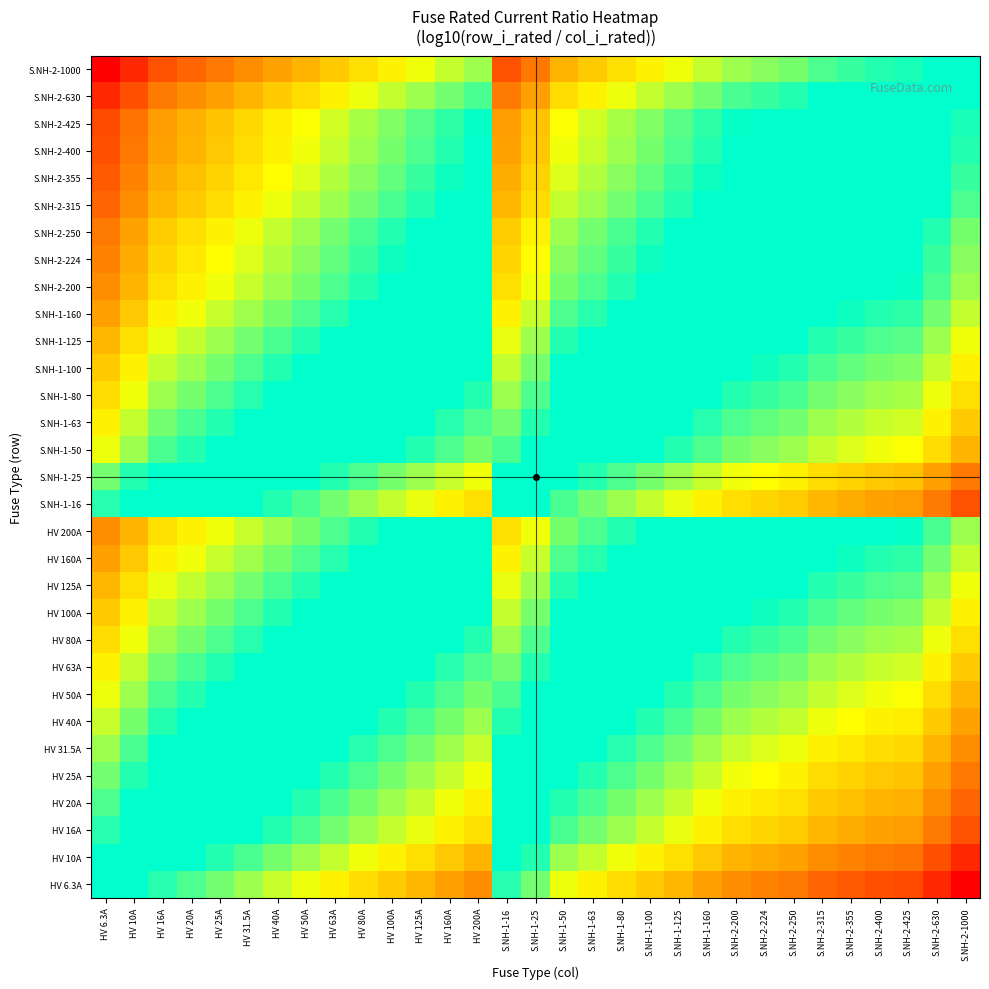

Reading left to right, what are all the values shown in this chart?

HV 6.3A: HV 6.3A=0.0	HV 10A=-0.2	HV 16A=-0.4	HV 20A=-0.5	HV 25A=-0.6	HV 31.5A=-0.7	HV 40A=-0.8	HV 50A=-0.9	HV 63A=-1.0	HV 80A=-1.1	HV 100A=-1.2	HV 125A=-1.3	HV 160A=-1.4	HV 200A=-1.5	S.NH-1-16=-0.4	S.NH-1-25=-0.6	S.NH-1-50=-0.9	S.NH-1-63=-1.0	S.NH-1-80=-1.1	S.NH-1-100=-1.2	S.NH-1-125=-1.3	S.NH-1-160=-1.4	S.NH-2-200=-1.5	S.NH-2-224=-1.6	S.NH-2-250=-1.6	S.NH-2-315=-1.7	S.NH-2-355=-1.8	S.NH-2-400=-1.8	S.NH-2-425=-1.8	S.NH-2-630=-2.0	S.NH-2-1000=-2.2
HV 10A: HV 6.3A=0.2	HV 10A=0.0	HV 16A=-0.2	HV 20A=-0.3	HV 25A=-0.4	HV 31.5A=-0.5	HV 40A=-0.6	HV 50A=-0.7	HV 63A=-0.8	HV 80A=-0.9	HV 100A=-1.0	HV 125A=-1.1	HV 160A=-1.2	HV 200A=-1.3	S.NH-1-16=-0.2	S.NH-1-25=-0.4	S.NH-1-50=-0.7	S.NH-1-63=-0.8	S.NH-1-80=-0.9	S.NH-1-100=-1.0	S.NH-1-125=-1.1	S.NH-1-160=-1.2	S.NH-2-200=-1.3	S.NH-2-224=-1.4	S.NH-2-250=-1.4	S.NH-2-315=-1.5	S.NH-2-355=-1.6	S.NH-2-400=-1.6	S.NH-2-425=-1.6	S.NH-2-630=-1.8	S.NH-2-1000=-2.0
HV 16A: HV 6.3A=0.4	HV 10A=0.2	HV 16A=0.0	HV 20A=-0.1	HV 25A=-0.2	HV 31.5A=-0.3	HV 40A=-0.4	HV 50A=-0.5	HV 63A=-0.6	HV 80A=-0.7	HV 100A=-0.8	HV 125A=-0.9	HV 160A=-1.0	HV 200A=-1.1	S.NH-1-16=0.0	S.NH-1-25=-0.2	S.NH-1-50=-0.5	S.NH-1-63=-0.6	S.NH-1-80=-0.7	S.NH-1-100=-0.8	S.NH-1-125=-0.9	S.NH-1-160=-1.0	S.NH-2-200=-1.1	S.NH-2-224=-1.1	S.NH-2-250=-1.2	S.NH-2-315=-1.3	S.NH-2-355=-1.3	S.NH-2-400=-1.4	S.NH-2-425=-1.4	S.NH-2-630=-1.6	S.NH-2-1000=-1.8
HV 20A: HV 6.3A=0.5	HV 10A=0.3	HV 16A=0.1	HV 20A=0.0	HV 25A=-0.1	HV 31.5A=-0.2	HV 40A=-0.3	HV 50A=-0.4	HV 63A=-0.5	HV 80A=-0.6	HV 100A=-0.7	HV 125A=-0.8	HV 160A=-0.9	HV 200A=-1.0	S.NH-1-16=0.1	S.NH-1-25=-0.1	S.NH-1-50=-0.4	S.NH-1-63=-0.5	S.NH-1-80=-0.6	S.NH-1-100=-0.7	S.NH-1-125=-0.8	S.NH-1-160=-0.9	S.NH-2-200=-1.0	S.NH-2-224=-1.0	S.NH-2-250=-1.1	S.NH-2-315=-1.2	S.NH-2-355=-1.2	S.NH-2-400=-1.3	S.NH-2-425=-1.3	S.NH-2-630=-1.5	S.NH-2-1000=-1.7
HV 25A: HV 6.3A=0.6	HV 10A=0.4	HV 16A=0.2	HV 20A=0.1	HV 25A=0.0	HV 31.5A=-0.1	HV 40A=-0.2	HV 50A=-0.3	HV 63A=-0.4	HV 80A=-0.5	HV 100A=-0.6	HV 125A=-0.7	HV 160A=-0.8	HV 200A=-0.9	S.NH-1-16=0.2	S.NH-1-25=0.0	S.NH-1-50=-0.3	S.NH-1-63=-0.4	S.NH-1-80=-0.5	S.NH-1-100=-0.6	S.NH-1-125=-0.7	S.NH-1-160=-0.8	S.NH-2-200=-0.9	S.NH-2-224=-1.0	S.NH-2-250=-1.0	S.NH-2-315=-1.1	S.NH-2-355=-1.2	S.NH-2-400=-1.2	S.NH-2-425=-1.2	S.NH-2-630=-1.4	S.NH-2-1000=-1.6
HV 31.5A: HV 6.3A=0.7	HV 10A=0.5	HV 16A=0.3	HV 20A=0.2	HV 25A=0.1	HV 31.5A=0.0	HV 40A=-0.1	HV 50A=-0.2	HV 63A=-0.3	HV 80A=-0.4	HV 100A=-0.5	HV 125A=-0.6	HV 160A=-0.7	HV 200A=-0.8	S.NH-1-16=0.3	S.NH-1-25=0.1	S.NH-1-50=-0.2	S.NH-1-63=-0.3	S.NH-1-80=-0.4	S.NH-1-100=-0.5	S.NH-1-125=-0.6	S.NH-1-160=-0.7	S.NH-2-200=-0.8	S.NH-2-224=-0.9	S.NH-2-250=-0.9	S.NH-2-315=-1.0	S.NH-2-355=-1.1	S.NH-2-400=-1.1	S.NH-2-425=-1.1	S.NH-2-630=-1.3	S.NH-2-1000=-1.5
HV 40A: HV 6.3A=0.8	HV 10A=0.6	HV 16A=0.4	HV 20A=0.3	HV 25A=0.2	HV 31.5A=0.1	HV 40A=0.0	HV 50A=-0.1	HV 63A=-0.2	HV 80A=-0.3	HV 100A=-0.4	HV 125A=-0.5	HV 160A=-0.6	HV 200A=-0.7	S.NH-1-16=0.4	S.NH-1-25=0.2	S.NH-1-50=-0.1	S.NH-1-63=-0.2	S.NH-1-80=-0.3	S.NH-1-100=-0.4	S.NH-1-125=-0.5	S.NH-1-160=-0.6	S.NH-2-200=-0.7	S.NH-2-224=-0.7	S.NH-2-250=-0.8	S.NH-2-315=-0.9	S.NH-2-355=-0.9	S.NH-2-400=-1.0	S.NH-2-425=-1.0	S.NH-2-630=-1.2	S.NH-2-1000=-1.4
HV 50A: HV 6.3A=0.9	HV 10A=0.7	HV 16A=0.5	HV 20A=0.4	HV 25A=0.3	HV 31.5A=0.2	HV 40A=0.1	HV 50A=0.0	HV 63A=-0.1	HV 80A=-0.2	HV 100A=-0.3	HV 125A=-0.4	HV 160A=-0.5	HV 200A=-0.6	S.NH-1-16=0.5	S.NH-1-25=0.3	S.NH-1-50=0.0	S.NH-1-63=-0.1	S.NH-1-80=-0.2	S.NH-1-100=-0.3	S.NH-1-125=-0.4	S.NH-1-160=-0.5	S.NH-2-200=-0.6	S.NH-2-224=-0.7	S.NH-2-250=-0.7	S.NH-2-315=-0.8	S.NH-2-355=-0.9	S.NH-2-400=-0.9	S.NH-2-425=-0.9	S.NH-2-630=-1.1	S.NH-2-1000=-1.3
HV 63A: HV 6.3A=1.0	HV 10A=0.8	HV 16A=0.6	HV 20A=0.5	HV 25A=0.4	HV 31.5A=0.3	HV 40A=0.2	HV 50A=0.1	HV 63A=0.0	HV 80A=-0.1	HV 100A=-0.2	HV 125A=-0.3	HV 160A=-0.4	HV 200A=-0.5	S.NH-1-16=0.6	S.NH-1-25=0.4	S.NH-1-50=0.1	S.NH-1-63=0.0	S.NH-1-80=-0.1	S.NH-1-100=-0.2	S.NH-1-125=-0.3	S.NH-1-160=-0.4	S.NH-2-200=-0.5	S.NH-2-224=-0.6	S.NH-2-250=-0.6	S.NH-2-315=-0.7	S.NH-2-355=-0.8	S.NH-2-400=-0.8	S.NH-2-425=-0.8	S.NH-2-630=-1.0	S.NH-2-1000=-1.2
HV 80A: HV 6.3A=1.1	HV 10A=0.9	HV 16A=0.7	HV 20A=0.6	HV 25A=0.5	HV 31.5A=0.4	HV 40A=0.3	HV 50A=0.2	HV 63A=0.1	HV 80A=0.0	HV 100A=-0.1	HV 125A=-0.2	HV 160A=-0.3	HV 200A=-0.4	S.NH-1-16=0.7	S.NH-1-25=0.5	S.NH-1-50=0.2	S.NH-1-63=0.1	S.NH-1-80=0.0	S.NH-1-100=-0.1	S.NH-1-125=-0.2	S.NH-1-160=-0.3	S.NH-2-200=-0.4	S.NH-2-224=-0.4	S.NH-2-250=-0.5	S.NH-2-315=-0.6	S.NH-2-355=-0.6	S.NH-2-400=-0.7	S.NH-2-425=-0.7	S.NH-2-630=-0.9	S.NH-2-1000=-1.1
HV 100A: HV 6.3A=1.2	HV 10A=1.0	HV 16A=0.8	HV 20A=0.7	HV 25A=0.6	HV 31.5A=0.5	HV 40A=0.4	HV 50A=0.3	HV 63A=0.2	HV 80A=0.1	HV 100A=0.0	HV 125A=-0.1	HV 160A=-0.2	HV 200A=-0.3	S.NH-1-16=0.8	S.NH-1-25=0.6	S.NH-1-50=0.3	S.NH-1-63=0.2	S.NH-1-80=0.1	S.NH-1-100=0.0	S.NH-1-125=-0.1	S.NH-1-160=-0.2	S.NH-2-200=-0.3	S.NH-2-224=-0.4	S.NH-2-250=-0.4	S.NH-2-315=-0.5	S.NH-2-355=-0.6	S.NH-2-400=-0.6	S.NH-2-425=-0.6	S.NH-2-630=-0.8	S.NH-2-1000=-1.0
HV 125A: HV 6.3A=1.3	HV 10A=1.1	HV 16A=0.9	HV 20A=0.8	HV 25A=0.7	HV 31.5A=0.6	HV 40A=0.5	HV 50A=0.4	HV 63A=0.3	HV 80A=0.2	HV 100A=0.1	HV 125A=0.0	HV 160A=-0.1	HV 200A=-0.2	S.NH-1-16=0.9	S.NH-1-25=0.7	S.NH-1-50=0.4	S.NH-1-63=0.3	S.NH-1-80=0.2	S.NH-1-100=0.1	S.NH-1-125=0.0	S.NH-1-160=-0.1	S.NH-2-200=-0.2	S.NH-2-224=-0.3	S.NH-2-250=-0.3	S.NH-2-315=-0.4	S.NH-2-355=-0.5	S.NH-2-400=-0.5	S.NH-2-425=-0.5	S.NH-2-630=-0.7	S.NH-2-1000=-0.9
HV 160A: HV 6.3A=1.4	HV 10A=1.2	HV 16A=1.0	HV 20A=0.9	HV 25A=0.8	HV 31.5A=0.7	HV 40A=0.6	HV 50A=0.5	HV 63A=0.4	HV 80A=0.3	HV 100A=0.2	HV 125A=0.1	HV 160A=0.0	HV 200A=-0.1	S.NH-1-16=1.0	S.NH-1-25=0.8	S.NH-1-50=0.5	S.NH-1-63=0.4	S.NH-1-80=0.3	S.NH-1-100=0.2	S.NH-1-125=0.1	S.NH-1-160=0.0	S.NH-2-200=-0.1	S.NH-2-224=-0.1	S.NH-2-250=-0.2	S.NH-2-315=-0.3	S.NH-2-355=-0.3	S.NH-2-400=-0.4	S.NH-2-425=-0.4	S.NH-2-630=-0.6	S.NH-2-1000=-0.8
HV 200A: HV 6.3A=1.5	HV 10A=1.3	HV 16A=1.1	HV 20A=1.0	HV 25A=0.9	HV 31.5A=0.8	HV 40A=0.7	HV 50A=0.6	HV 63A=0.5	HV 80A=0.4	HV 100A=0.3	HV 125A=0.2	HV 160A=0.1	HV 200A=0.0	S.NH-1-16=1.1	S.NH-1-25=0.9	S.NH-1-50=0.6	S.NH-1-63=0.5	S.NH-1-80=0.4	S.NH-1-100=0.3	S.NH-1-125=0.2	S.NH-1-160=0.1	S.NH-2-200=0.0	S.NH-2-224=-0.0	S.NH-2-250=-0.1	S.NH-2-315=-0.2	S.NH-2-355=-0.2	S.NH-2-400=-0.3	S.NH-2-425=-0.3	S.NH-2-630=-0.5	S.NH-2-1000=-0.7
S.NH-1-16: HV 6.3A=0.4	HV 10A=0.2	HV 16A=0.0	HV 20A=-0.1	HV 25A=-0.2	HV 31.5A=-0.3	HV 40A=-0.4	HV 50A=-0.5	HV 63A=-0.6	HV 80A=-0.7	HV 100A=-0.8	HV 125A=-0.9	HV 160A=-1.0	HV 200A=-1.1	S.NH-1-16=0.0	S.NH-1-25=-0.2	S.NH-1-50=-0.5	S.NH-1-63=-0.6	S.NH-1-80=-0.7	S.NH-1-100=-0.8	S.NH-1-125=-0.9	S.NH-1-160=-1.0	S.NH-2-200=-1.1	S.NH-2-224=-1.1	S.NH-2-250=-1.2	S.NH-2-315=-1.3	S.NH-2-355=-1.3	S.NH-2-400=-1.4	S.NH-2-425=-1.4	S.NH-2-630=-1.6	S.NH-2-1000=-1.8
S.NH-1-25: HV 6.3A=0.6	HV 10A=0.4	HV 16A=0.2	HV 20A=0.1	HV 25A=0.0	HV 31.5A=-0.1	HV 40A=-0.2	HV 50A=-0.3	HV 63A=-0.4	HV 80A=-0.5	HV 100A=-0.6	HV 125A=-0.7	HV 160A=-0.8	HV 200A=-0.9	S.NH-1-16=0.2	S.NH-1-25=0.0	S.NH-1-50=-0.3	S.NH-1-63=-0.4	S.NH-1-80=-0.5	S.NH-1-100=-0.6	S.NH-1-125=-0.7	S.NH-1-160=-0.8	S.NH-2-200=-0.9	S.NH-2-224=-1.0	S.NH-2-250=-1.0	S.NH-2-315=-1.1	S.NH-2-355=-1.2	S.NH-2-400=-1.2	S.NH-2-425=-1.2	S.NH-2-630=-1.4	S.NH-2-1000=-1.6
S.NH-1-50: HV 6.3A=0.9	HV 10A=0.7	HV 16A=0.5	HV 20A=0.4	HV 25A=0.3	HV 31.5A=0.2	HV 40A=0.1	HV 50A=0.0	HV 63A=-0.1	HV 80A=-0.2	HV 100A=-0.3	HV 125A=-0.4	HV 160A=-0.5	HV 200A=-0.6	S.NH-1-16=0.5	S.NH-1-25=0.3	S.NH-1-50=0.0	S.NH-1-63=-0.1	S.NH-1-80=-0.2	S.NH-1-100=-0.3	S.NH-1-125=-0.4	S.NH-1-160=-0.5	S.NH-2-200=-0.6	S.NH-2-224=-0.7	S.NH-2-250=-0.7	S.NH-2-315=-0.8	S.NH-2-355=-0.9	S.NH-2-400=-0.9	S.NH-2-425=-0.9	S.NH-2-630=-1.1	S.NH-2-1000=-1.3
S.NH-1-63: HV 6.3A=1.0	HV 10A=0.8	HV 16A=0.6	HV 20A=0.5	HV 25A=0.4	HV 31.5A=0.3	HV 40A=0.2	HV 50A=0.1	HV 63A=0.0	HV 80A=-0.1	HV 100A=-0.2	HV 125A=-0.3	HV 160A=-0.4	HV 200A=-0.5	S.NH-1-16=0.6	S.NH-1-25=0.4	S.NH-1-50=0.1	S.NH-1-63=0.0	S.NH-1-80=-0.1	S.NH-1-100=-0.2	S.NH-1-125=-0.3	S.NH-1-160=-0.4	S.NH-2-200=-0.5	S.NH-2-224=-0.6	S.NH-2-250=-0.6	S.NH-2-315=-0.7	S.NH-2-355=-0.8	S.NH-2-400=-0.8	S.NH-2-425=-0.8	S.NH-2-630=-1.0	S.NH-2-1000=-1.2
S.NH-1-80: HV 6.3A=1.1	HV 10A=0.9	HV 16A=0.7	HV 20A=0.6	HV 25A=0.5	HV 31.5A=0.4	HV 40A=0.3	HV 50A=0.2	HV 63A=0.1	HV 80A=0.0	HV 100A=-0.1	HV 125A=-0.2	HV 160A=-0.3	HV 200A=-0.4	S.NH-1-16=0.7	S.NH-1-25=0.5	S.NH-1-50=0.2	S.NH-1-63=0.1	S.NH-1-80=0.0	S.NH-1-100=-0.1	S.NH-1-125=-0.2	S.NH-1-160=-0.3	S.NH-2-200=-0.4	S.NH-2-224=-0.4	S.NH-2-250=-0.5	S.NH-2-315=-0.6	S.NH-2-355=-0.6	S.NH-2-400=-0.7	S.NH-2-425=-0.7	S.NH-2-630=-0.9	S.NH-2-1000=-1.1
S.NH-1-100: HV 6.3A=1.2	HV 10A=1.0	HV 16A=0.8	HV 20A=0.7	HV 25A=0.6	HV 31.5A=0.5	HV 40A=0.4	HV 50A=0.3	HV 63A=0.2	HV 80A=0.1	HV 100A=0.0	HV 125A=-0.1	HV 160A=-0.2	HV 200A=-0.3	S.NH-1-16=0.8	S.NH-1-25=0.6	S.NH-1-50=0.3	S.NH-1-63=0.2	S.NH-1-80=0.1	S.NH-1-100=0.0	S.NH-1-125=-0.1	S.NH-1-160=-0.2	S.NH-2-200=-0.3	S.NH-2-224=-0.4	S.NH-2-250=-0.4	S.NH-2-315=-0.5	S.NH-2-355=-0.6	S.NH-2-400=-0.6	S.NH-2-425=-0.6	S.NH-2-630=-0.8	S.NH-2-1000=-1.0
S.NH-1-125: HV 6.3A=1.3	HV 10A=1.1	HV 16A=0.9	HV 20A=0.8	HV 25A=0.7	HV 31.5A=0.6	HV 40A=0.5	HV 50A=0.4	HV 63A=0.3	HV 80A=0.2	HV 100A=0.1	HV 125A=0.0	HV 160A=-0.1	HV 200A=-0.2	S.NH-1-16=0.9	S.NH-1-25=0.7	S.NH-1-50=0.4	S.NH-1-63=0.3	S.NH-1-80=0.2	S.NH-1-100=0.1	S.NH-1-125=0.0	S.NH-1-160=-0.1	S.NH-2-200=-0.2	S.NH-2-224=-0.3	S.NH-2-250=-0.3	S.NH-2-315=-0.4	S.NH-2-355=-0.5	S.NH-2-400=-0.5	S.NH-2-425=-0.5	S.NH-2-630=-0.7	S.NH-2-1000=-0.9
S.NH-1-160: HV 6.3A=1.4	HV 10A=1.2	HV 16A=1.0	HV 20A=0.9	HV 25A=0.8	HV 31.5A=0.7	HV 40A=0.6	HV 50A=0.5	HV 63A=0.4	HV 80A=0.3	HV 100A=0.2	HV 125A=0.1	HV 160A=0.0	HV 200A=-0.1	S.NH-1-16=1.0	S.NH-1-25=0.8	S.NH-1-50=0.5	S.NH-1-63=0.4	S.NH-1-80=0.3	S.NH-1-100=0.2	S.NH-1-125=0.1	S.NH-1-160=0.0	S.NH-2-200=-0.1	S.NH-2-224=-0.1	S.NH-2-250=-0.2	S.NH-2-315=-0.3	S.NH-2-355=-0.3	S.NH-2-400=-0.4	S.NH-2-425=-0.4	S.NH-2-630=-0.6	S.NH-2-1000=-0.8
S.NH-2-200: HV 6.3A=1.5	HV 10A=1.3	HV 16A=1.1	HV 20A=1.0	HV 25A=0.9	HV 31.5A=0.8	HV 40A=0.7	HV 50A=0.6	HV 63A=0.5	HV 80A=0.4	HV 100A=0.3	HV 125A=0.2	HV 160A=0.1	HV 200A=0.0	S.NH-1-16=1.1	S.NH-1-25=0.9	S.NH-1-50=0.6	S.NH-1-63=0.5	S.NH-1-80=0.4	S.NH-1-100=0.3	S.NH-1-125=0.2	S.NH-1-160=0.1	S.NH-2-200=0.0	S.NH-2-224=-0.0	S.NH-2-250=-0.1	S.NH-2-315=-0.2	S.NH-2-355=-0.2	S.NH-2-400=-0.3	S.NH-2-425=-0.3	S.NH-2-630=-0.5	S.NH-2-1000=-0.7
S.NH-2-224: HV 6.3A=1.6	HV 10A=1.4	HV 16A=1.1	HV 20A=1.0	HV 25A=1.0	HV 31.5A=0.9	HV 40A=0.7	HV 50A=0.7	HV 63A=0.6	HV 80A=0.4	HV 100A=0.4	HV 125A=0.3	HV 160A=0.1	HV 200A=0.0	S.NH-1-16=1.1	S.NH-1-25=1.0	S.NH-1-50=0.7	S.NH-1-63=0.6	S.NH-1-80=0.4	S.NH-1-100=0.4	S.NH-1-125=0.3	S.NH-1-160=0.1	S.NH-2-200=0.0	S.NH-2-224=0.0	S.NH-2-250=-0.0	S.NH-2-315=-0.1	S.NH-2-355=-0.2	S.NH-2-400=-0.3	S.NH-2-425=-0.3	S.NH-2-630=-0.4	S.NH-2-1000=-0.6
S.NH-2-250: HV 6.3A=1.6	HV 10A=1.4	HV 16A=1.2	HV 20A=1.1	HV 25A=1.0	HV 31.5A=0.9	HV 40A=0.8	HV 50A=0.7	HV 63A=0.6	HV 80A=0.5	HV 100A=0.4	HV 125A=0.3	HV 160A=0.2	HV 200A=0.1	S.NH-1-16=1.2	S.NH-1-25=1.0	S.NH-1-50=0.7	S.NH-1-63=0.6	S.NH-1-80=0.5	S.NH-1-100=0.4	S.NH-1-125=0.3	S.NH-1-160=0.2	S.NH-2-200=0.1	S.NH-2-224=0.0	S.NH-2-250=0.0	S.NH-2-315=-0.1	S.NH-2-355=-0.2	S.NH-2-400=-0.2	S.NH-2-425=-0.2	S.NH-2-630=-0.4	S.NH-2-1000=-0.6
S.NH-2-315: HV 6.3A=1.7	HV 10A=1.5	HV 16A=1.3	HV 20A=1.2	HV 25A=1.1	HV 31.5A=1.0	HV 40A=0.9	HV 50A=0.8	HV 63A=0.7	HV 80A=0.6	HV 100A=0.5	HV 125A=0.4	HV 160A=0.3	HV 200A=0.2	S.NH-1-16=1.3	S.NH-1-25=1.1	S.NH-1-50=0.8	S.NH-1-63=0.7	S.NH-1-80=0.6	S.NH-1-100=0.5	S.NH-1-125=0.4	S.NH-1-160=0.3	S.NH-2-200=0.2	S.NH-2-224=0.1	S.NH-2-250=0.1	S.NH-2-315=0.0	S.NH-2-355=-0.1	S.NH-2-400=-0.1	S.NH-2-425=-0.1	S.NH-2-630=-0.3	S.NH-2-1000=-0.5
S.NH-2-355: HV 6.3A=1.8	HV 10A=1.6	HV 16A=1.3	HV 20A=1.2	HV 25A=1.2	HV 31.5A=1.1	HV 40A=0.9	HV 50A=0.9	HV 63A=0.8	HV 80A=0.6	HV 100A=0.6	HV 125A=0.5	HV 160A=0.3	HV 200A=0.2	S.NH-1-16=1.3	S.NH-1-25=1.2	S.NH-1-50=0.9	S.NH-1-63=0.8	S.NH-1-80=0.6	S.NH-1-100=0.6	S.NH-1-125=0.5	S.NH-1-160=0.3	S.NH-2-200=0.2	S.NH-2-224=0.2	S.NH-2-250=0.2	S.NH-2-315=0.1	S.NH-2-355=0.0	S.NH-2-400=-0.1	S.NH-2-425=-0.1	S.NH-2-630=-0.2	S.NH-2-1000=-0.4
S.NH-2-400: HV 6.3A=1.8	HV 10A=1.6	HV 16A=1.4	HV 20A=1.3	HV 25A=1.2	HV 31.5A=1.1	HV 40A=1.0	HV 50A=0.9	HV 63A=0.8	HV 80A=0.7	HV 100A=0.6	HV 125A=0.5	HV 160A=0.4	HV 200A=0.3	S.NH-1-16=1.4	S.NH-1-25=1.2	S.NH-1-50=0.9	S.NH-1-63=0.8	S.NH-1-80=0.7	S.NH-1-100=0.6	S.NH-1-125=0.5	S.NH-1-160=0.4	S.NH-2-200=0.3	S.NH-2-224=0.3	S.NH-2-250=0.2	S.NH-2-315=0.1	S.NH-2-355=0.1	S.NH-2-400=0.0	S.NH-2-425=-0.0	S.NH-2-630=-0.2	S.NH-2-1000=-0.4
S.NH-2-425: HV 6.3A=1.8	HV 10A=1.6	HV 16A=1.4	HV 20A=1.3	HV 25A=1.2	HV 31.5A=1.1	HV 40A=1.0	HV 50A=0.9	HV 63A=0.8	HV 80A=0.7	HV 100A=0.6	HV 125A=0.5	HV 160A=0.4	HV 200A=0.3	S.NH-1-16=1.4	S.NH-1-25=1.2	S.NH-1-50=0.9	S.NH-1-63=0.8	S.NH-1-80=0.7	S.NH-1-100=0.6	S.NH-1-125=0.5	S.NH-1-160=0.4	S.NH-2-200=0.3	S.NH-2-224=0.3	S.NH-2-250=0.2	S.NH-2-315=0.1	S.NH-2-355=0.1	S.NH-2-400=0.0	S.NH-2-425=0.0	S.NH-2-630=-0.2	S.NH-2-1000=-0.4
S.NH-2-630: HV 6.3A=2.0	HV 10A=1.8	HV 16A=1.6	HV 20A=1.5	HV 25A=1.4	HV 31.5A=1.3	HV 40A=1.2	HV 50A=1.1	HV 63A=1.0	HV 80A=0.9	HV 100A=0.8	HV 125A=0.7	HV 160A=0.6	HV 200A=0.5	S.NH-1-16=1.6	S.NH-1-25=1.4	S.NH-1-50=1.1	S.NH-1-63=1.0	S.NH-1-80=0.9	S.NH-1-100=0.8	S.NH-1-125=0.7	S.NH-1-160=0.6	S.NH-2-200=0.5	S.NH-2-224=0.4	S.NH-2-250=0.4	S.NH-2-315=0.3	S.NH-2-355=0.2	S.NH-2-400=0.2	S.NH-2-425=0.2	S.NH-2-630=0.0	S.NH-2-1000=-0.2
S.NH-2-1000: HV 6.3A=2.2	HV 10A=2.0	HV 16A=1.8	HV 20A=1.7	HV 25A=1.6	HV 31.5A=1.5	HV 40A=1.4	HV 50A=1.3	HV 63A=1.2	HV 80A=1.1	HV 100A=1.0	HV 125A=0.9	HV 160A=0.8	HV 200A=0.7	S.NH-1-16=1.8	S.NH-1-25=1.6	S.NH-1-50=1.3	S.NH-1-63=1.2	S.NH-1-80=1.1	S.NH-1-100=1.0	S.NH-1-125=0.9	S.NH-1-160=0.8	S.NH-2-200=0.7	S.NH-2-224=0.6	S.NH-2-250=0.6	S.NH-2-315=0.5	S.NH-2-355=0.4	S.NH-2-400=0.4	S.NH-2-425=0.4	S.NH-2-630=0.2	S.NH-2-1000=0.0